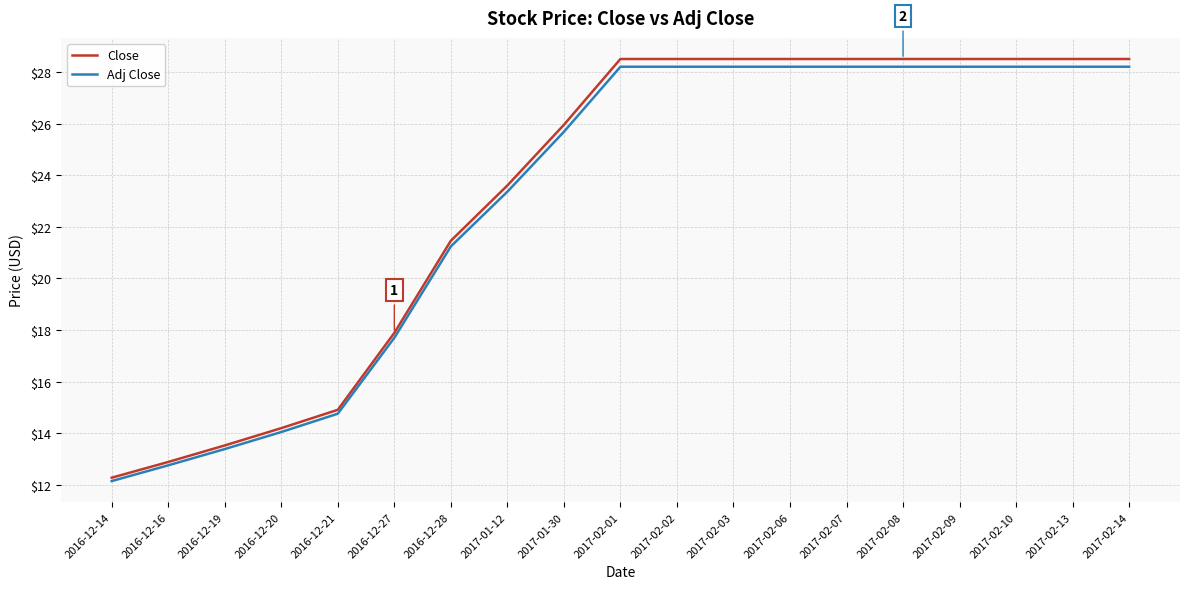

Is it true that Adj Close equals 28.2 at 2017-02-10?

True